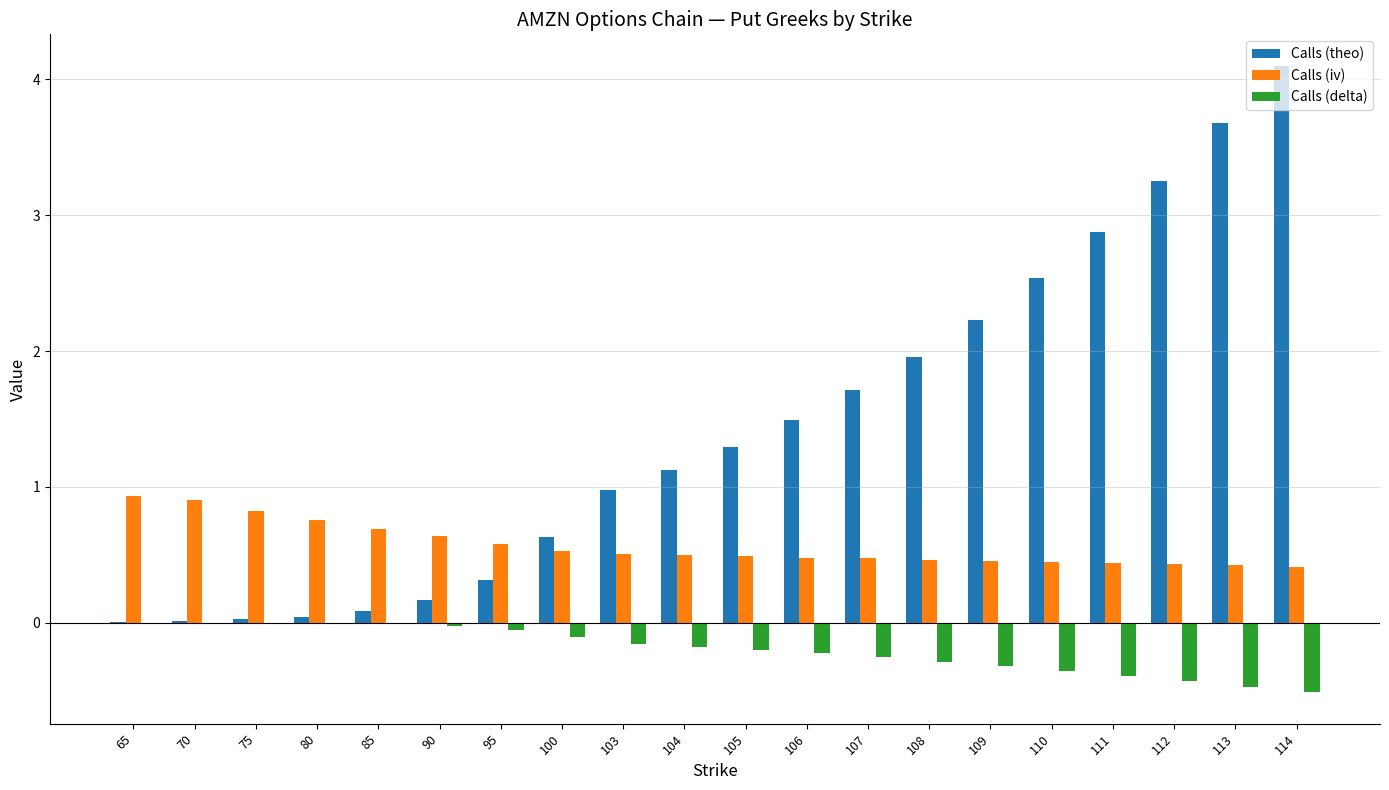

Which series has the largest total across all categories?

Calls (theo)